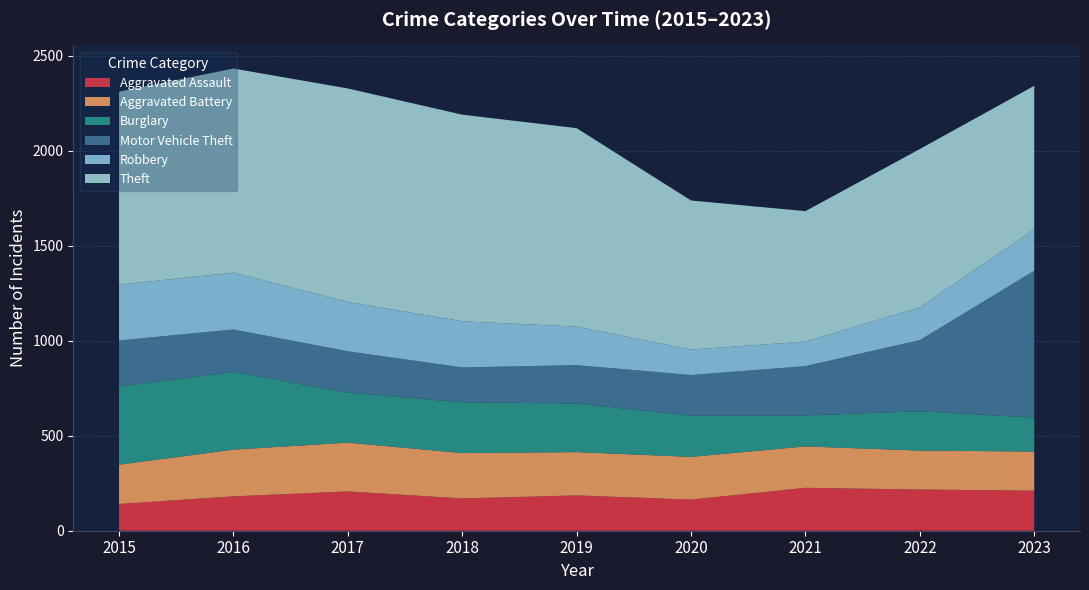

Reading left to right, what are all the values shown in this chart?

Aggravated Assault: 2015=141	2016=181	2017=207	2018=170	2019=186	2020=164	2021=226	2022=217	2023=211
Aggravated Battery: 2015=207	2016=246	2017=257	2018=239	2019=228	2020=225	2021=218	2022=205	2023=206
Burglary: 2015=411	2016=409	2017=263	2018=267	2019=256	2020=217	2021=163	2022=207	2023=179
Motor Vehicle Theft: 2015=243	2016=224	2017=218	2018=184	2019=202	2020=214	2021=260	2022=375	2023=773
Robbery: 2015=294	2016=299	2017=260	2018=243	2019=203	2020=134	2021=129	2022=172	2023=219
Theft: 2015=1016	2016=1075	2017=1124	2018=1088	2019=1045	2020=785	2021=687	2022=834	2023=755